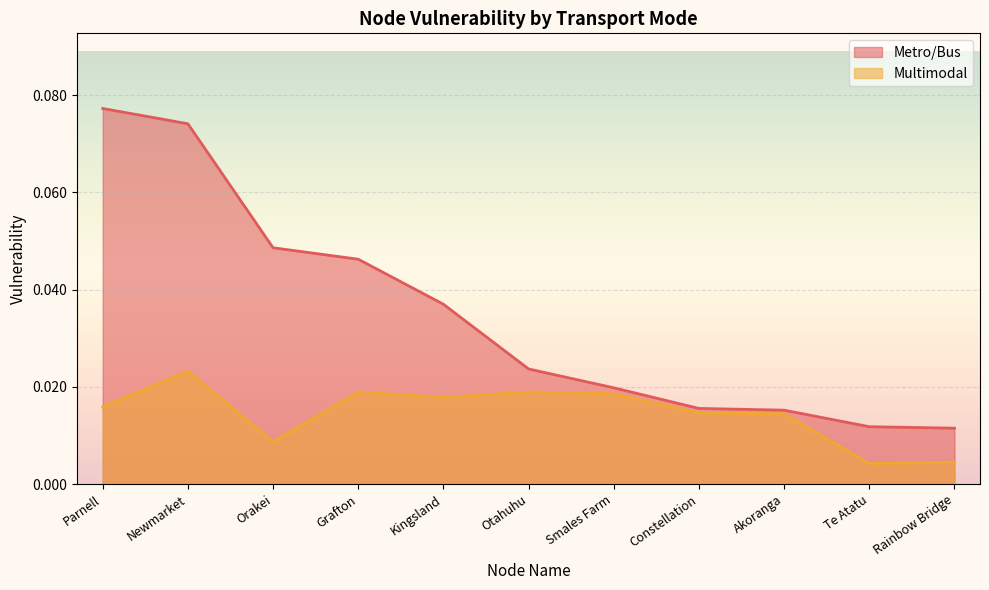

True or false: Metro/Bus and Multimodal cross at least once.

False